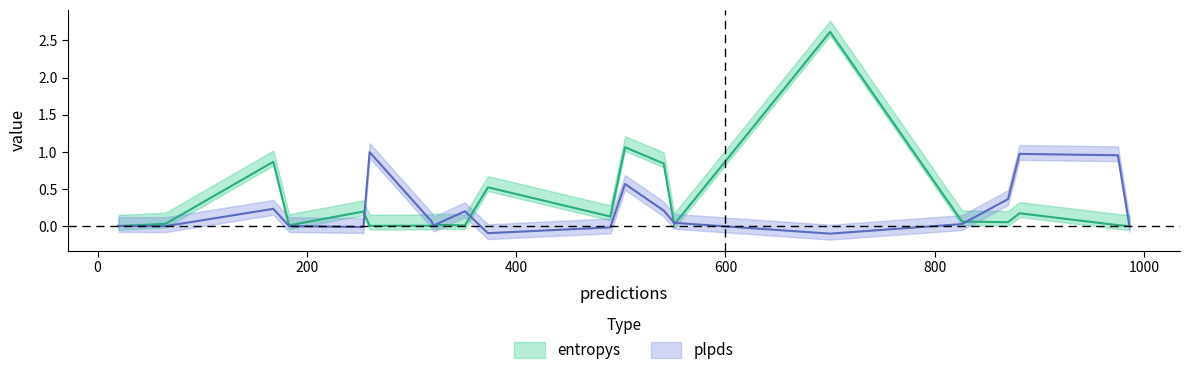

Does the chart display data point markers on the line(s)?

No